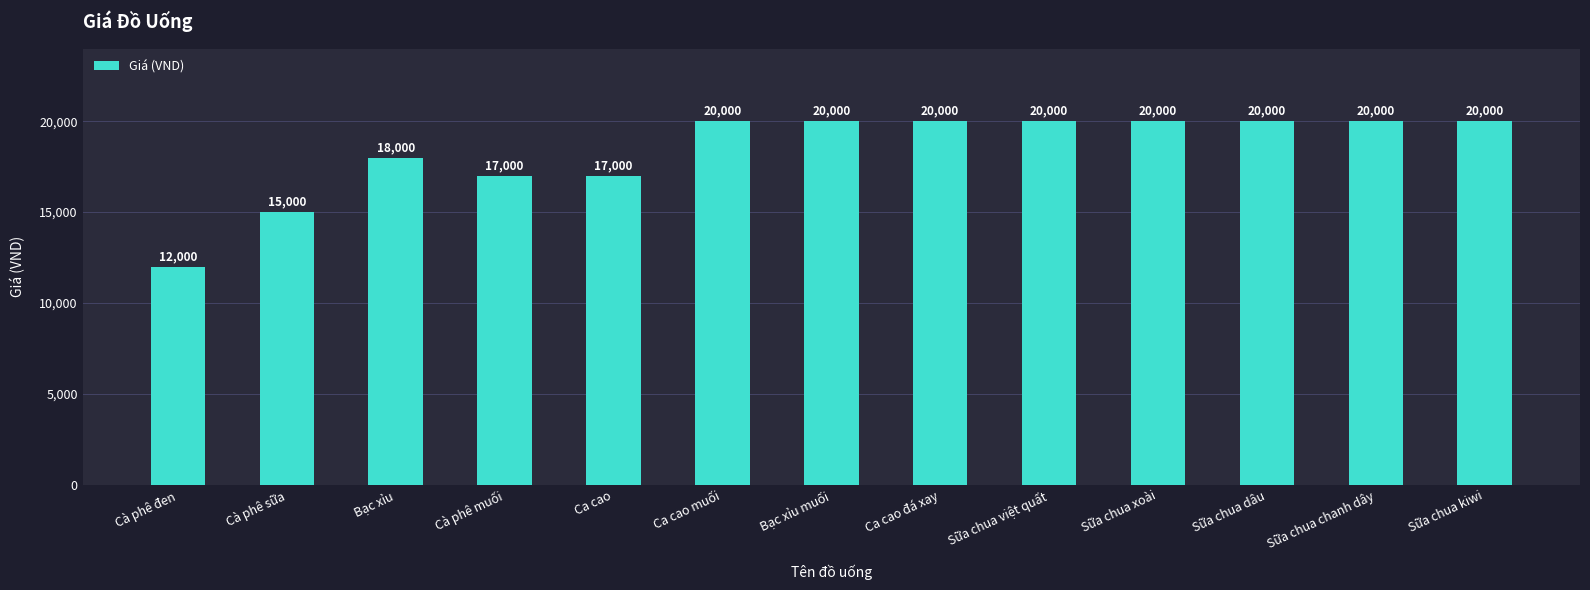

Reading right to left, what are all the values shown in this chart?

Sữa chua kiwi=20000	Sữa chua chanh dây=20000	Sữa chua dâu=20000	Sữa chua xoài=20000	Sữa chua việt quất=20000	Ca cao đá xay=20000	Bạc xỉu muối=20000	Ca cao muối=20000	Ca cao=17000	Cà phê muối=17000	Bạc xỉu=18000	Cà phê sữa=15000	Cà phê đen=12000